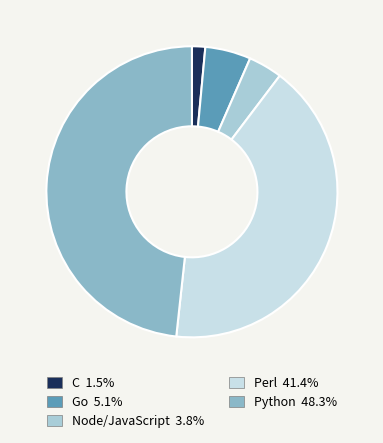

What percentage is NOT represented by Python?

51.7%